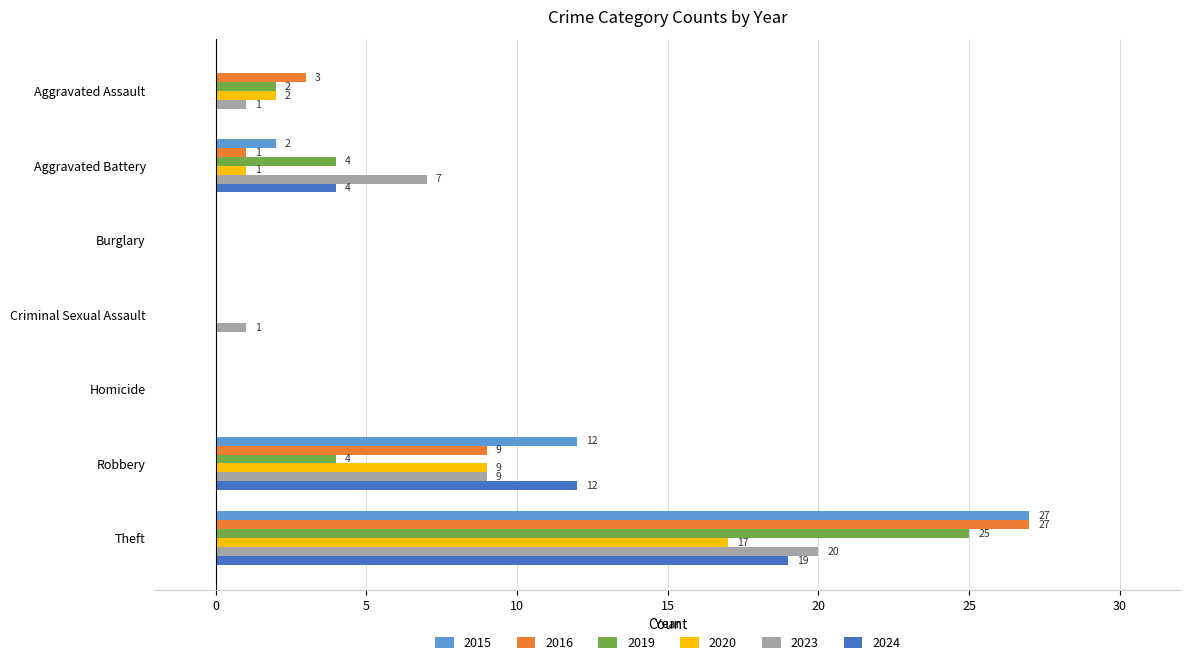

Which series has the largest total across all categories?

2015